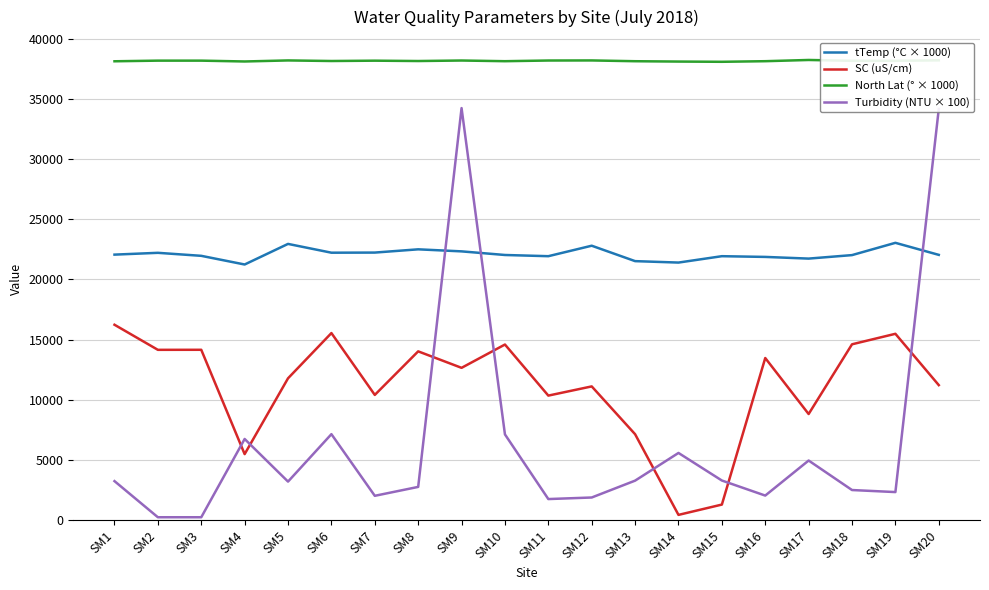

Between SM13 and SM14, which series saw the biggest shift?

SC (uS/cm)